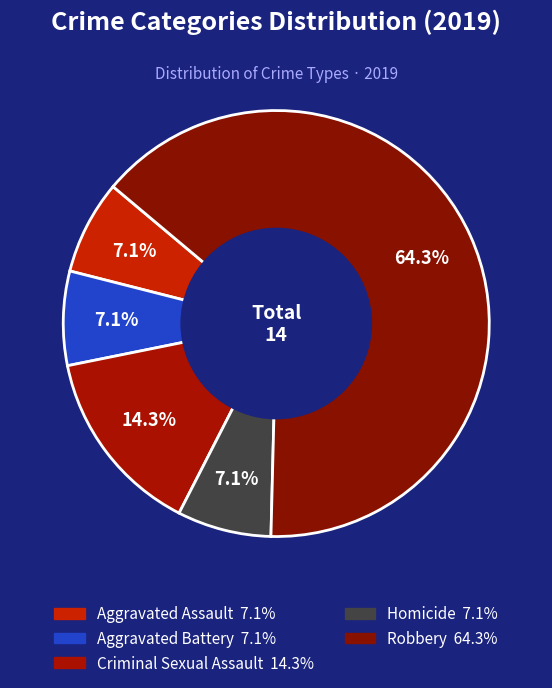

Which slice is the smallest?

Aggravated Assault